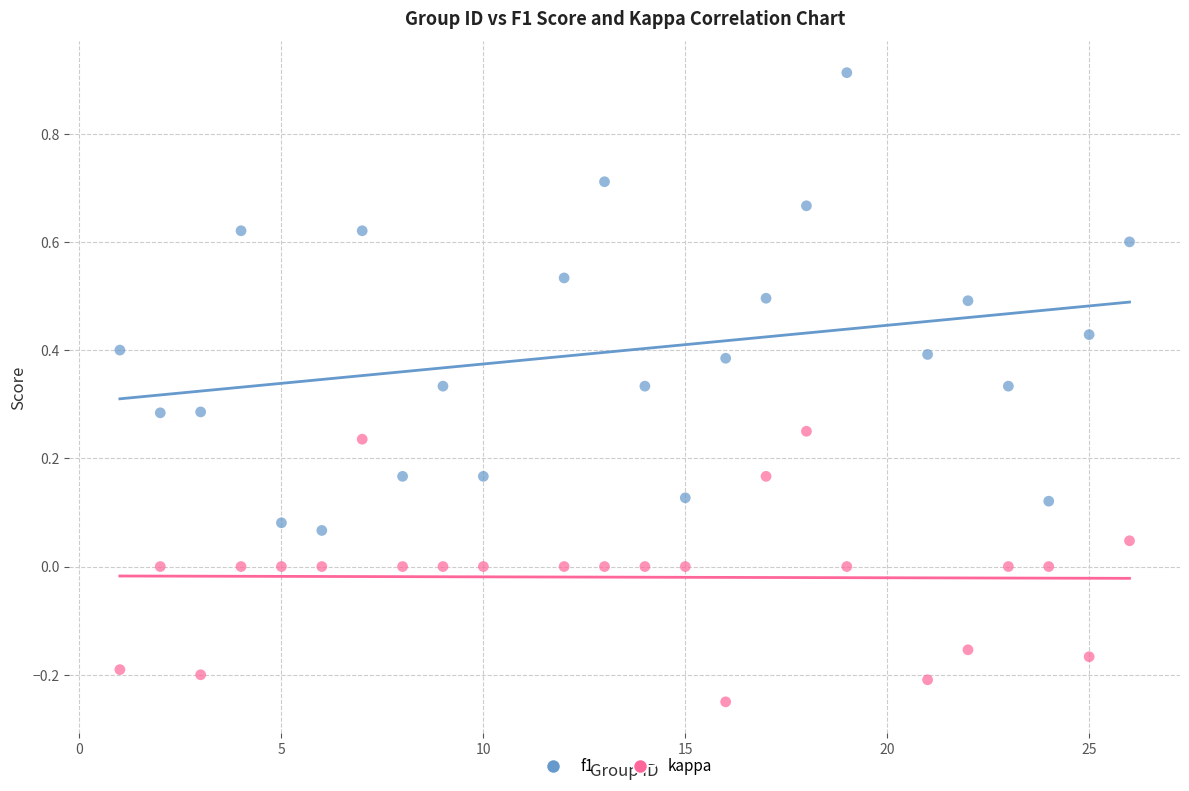

Which series reaches the minimum Y coordinate?

kappa